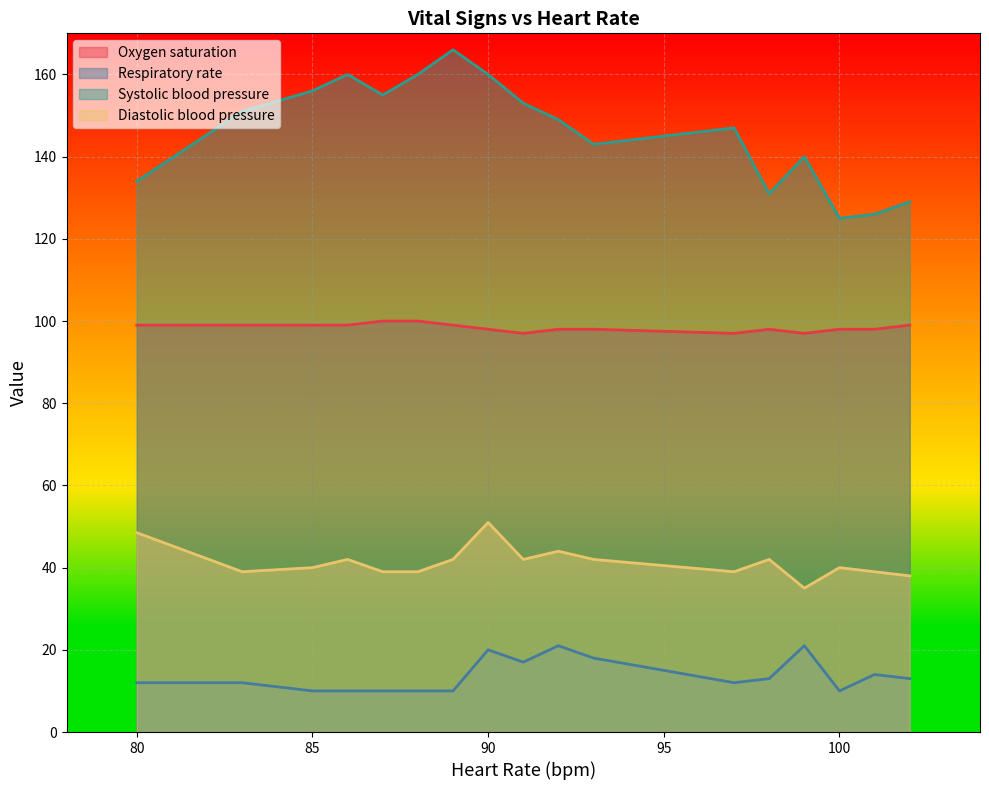

At 99, list the series in order from smallest to largest.

Respiratory rate, Diastolic blood pressure, Oxygen saturation, Systolic blood pressure